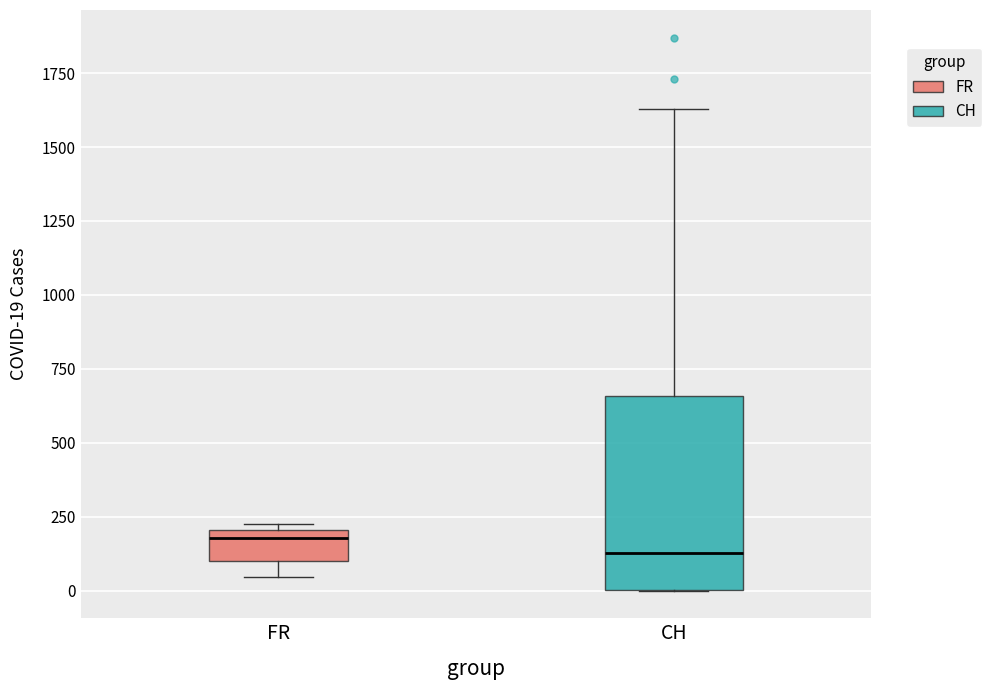

Comparing the boxes themselves (not the whiskers), which one is the tallest?

CH